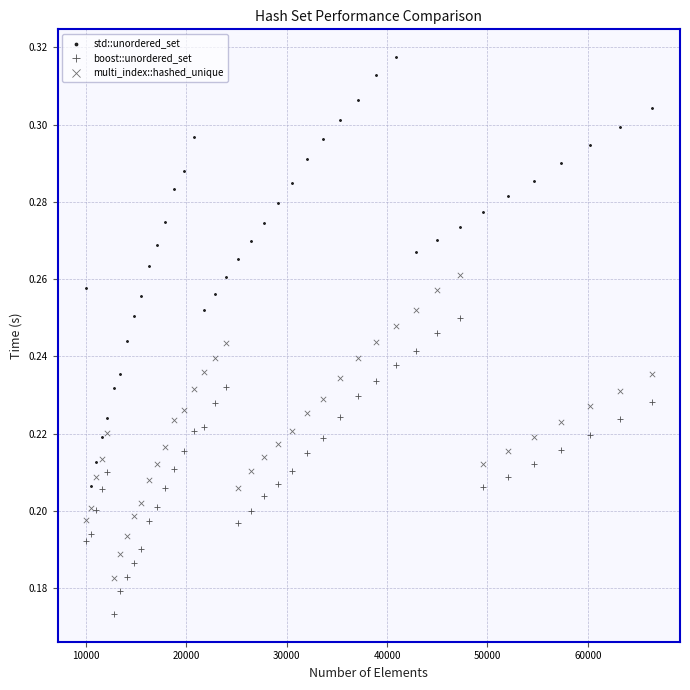

Which series has the largest Y range (max minus min)?

std::unordered_set